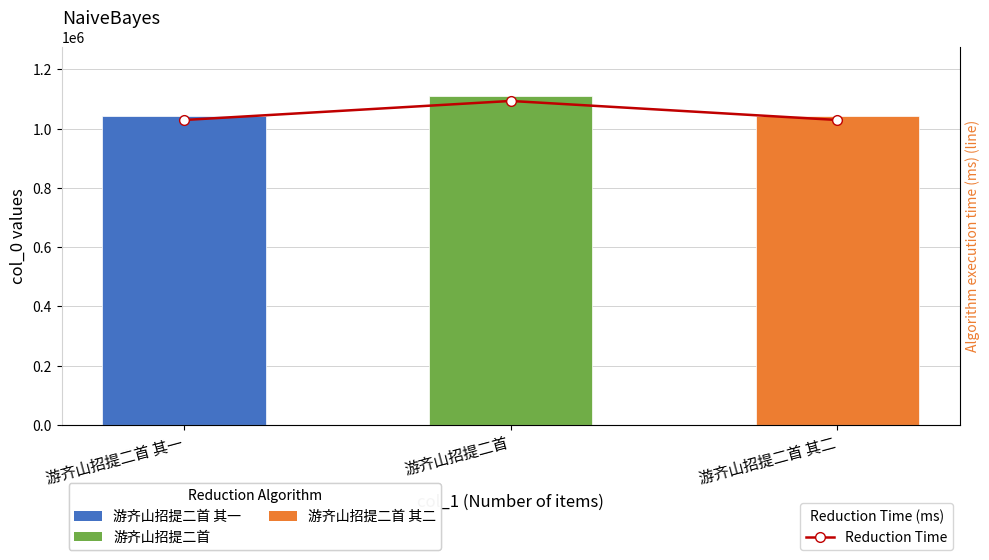

At which category is the sum across all series the highest?

游齐山招提二首